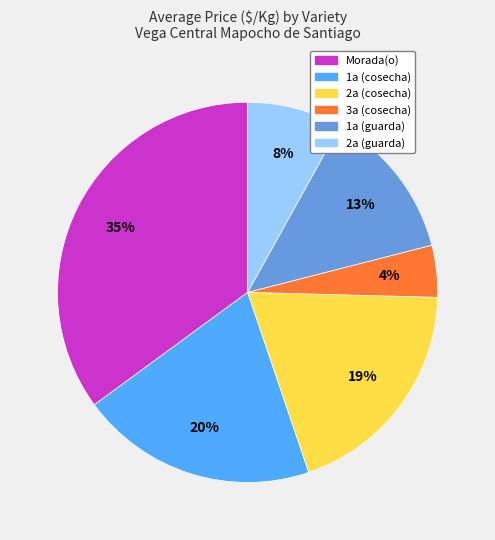

Does any single category account for the majority?

No